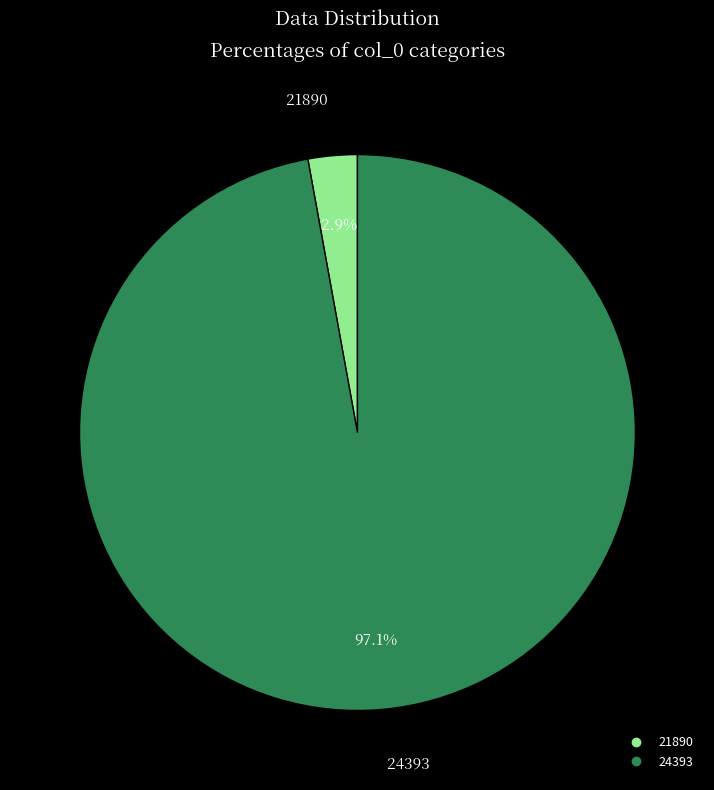

To the nearest percent, what is the combined percentage of 24393 and 21890?

100%